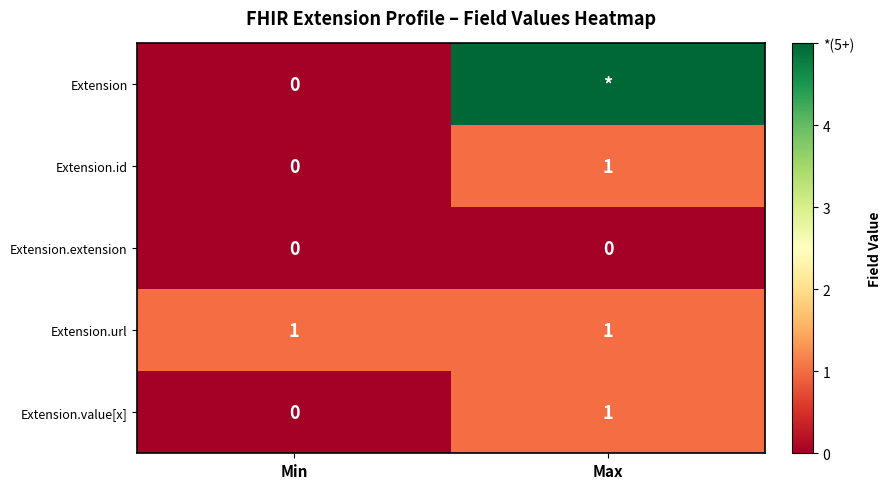

At which label is Extension.id closest to 0?

Min